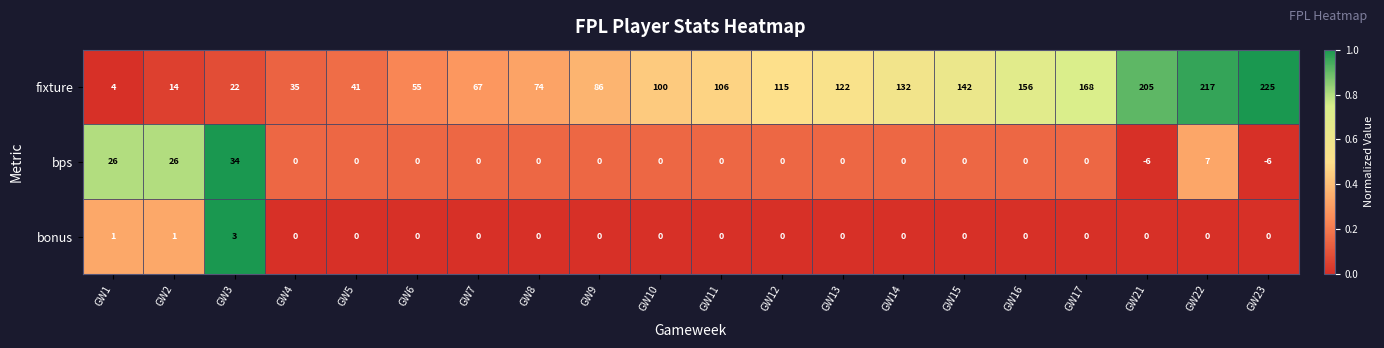

What is the difference between the fixture values at GW16 and GW8?

82